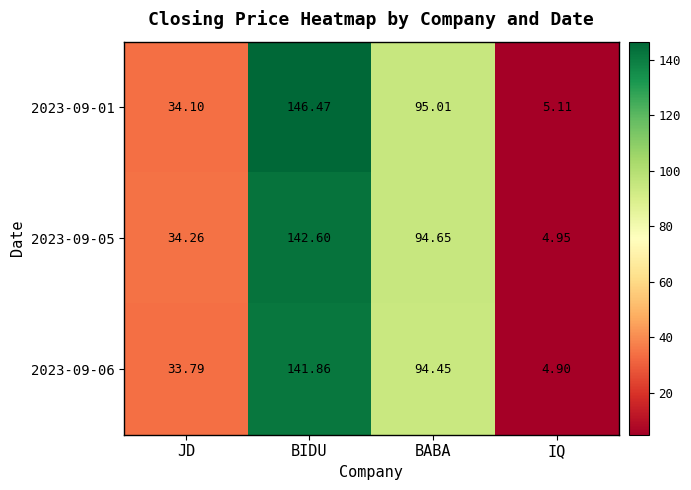

How many series are shown in this chart?

3